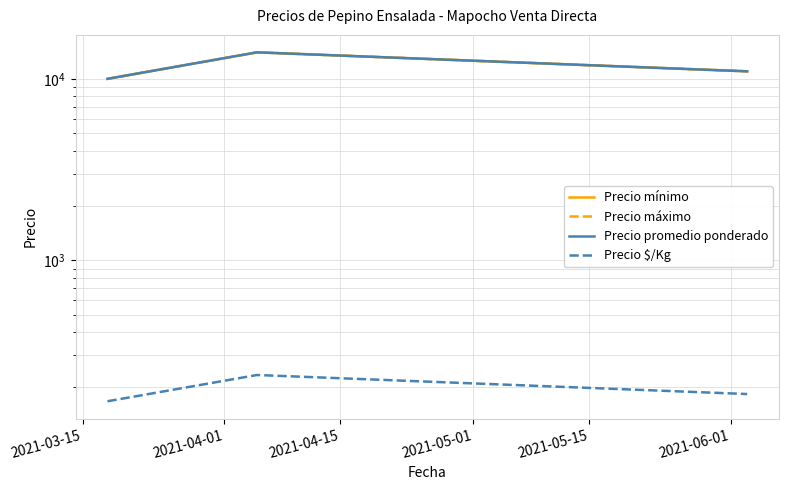

What is the sum of all Precio $/Kg values?

583